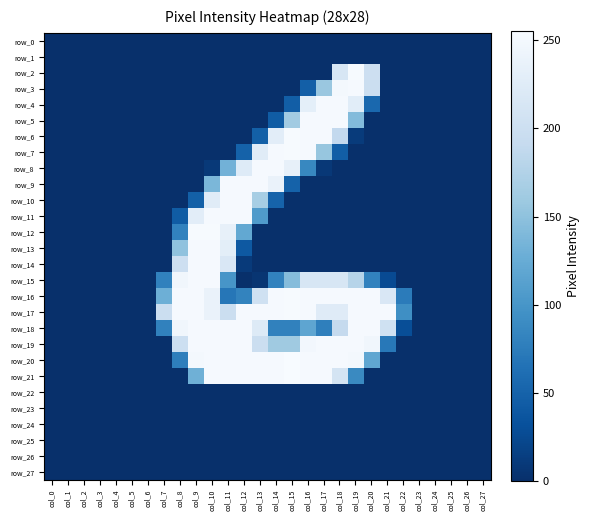

What is the average value of the row_3 series?

32